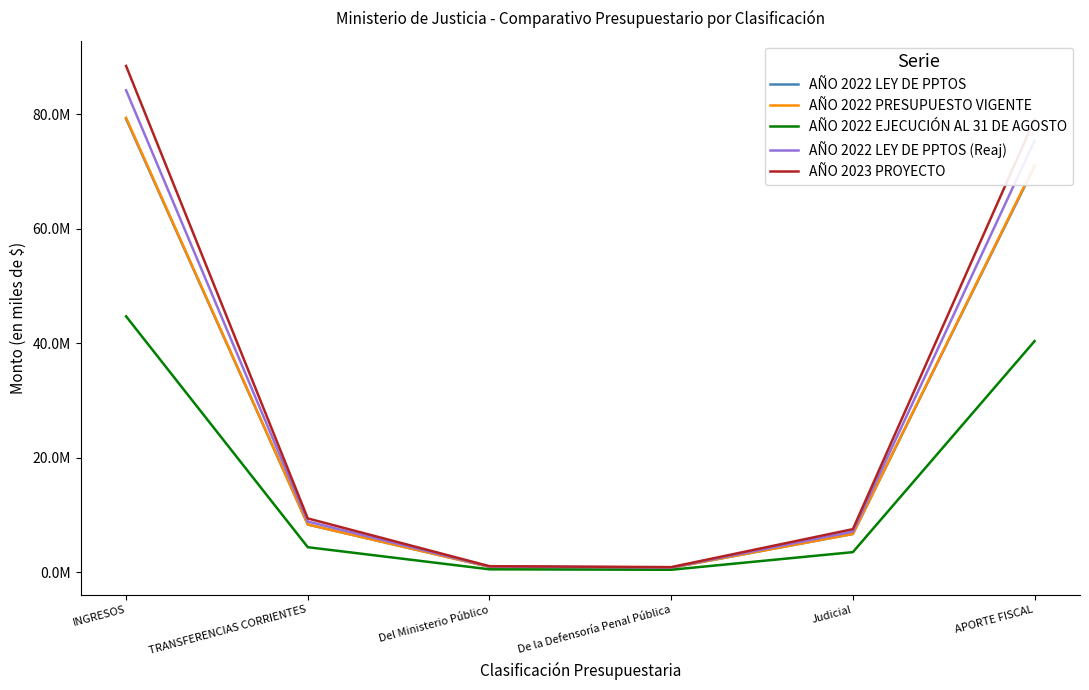

What are all the series names shown in the legend?

AÑO 2022 LEY DE PPTOS, AÑO 2022 PRESUPUESTO VIGENTE, AÑO 2022 EJECUCIÓN AL 31 DE AGOSTO, AÑO 2022 LEY DE PPTOS (Reaj), AÑO 2023 PROYECTO